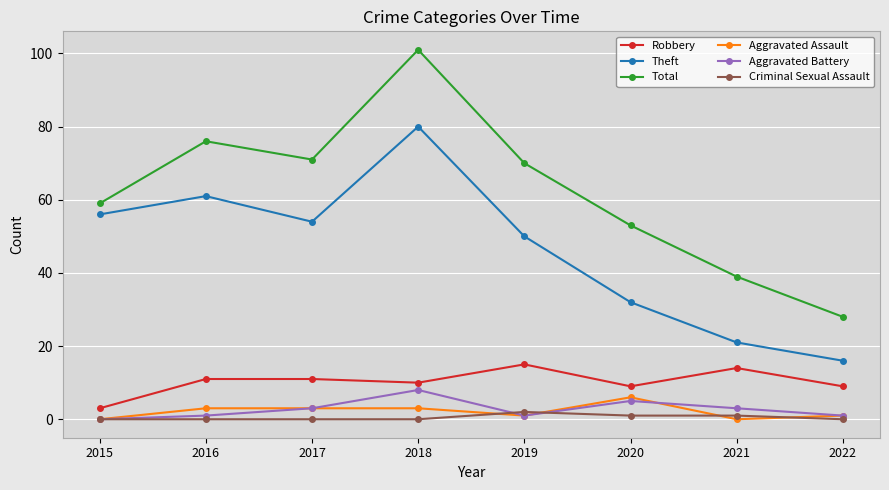

True or false: Robbery and Criminal Sexual Assault cross at least once.

False